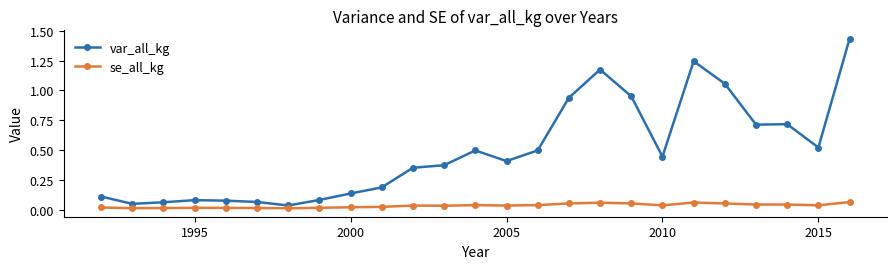

At how many categories does at least one series exceed 1?

4